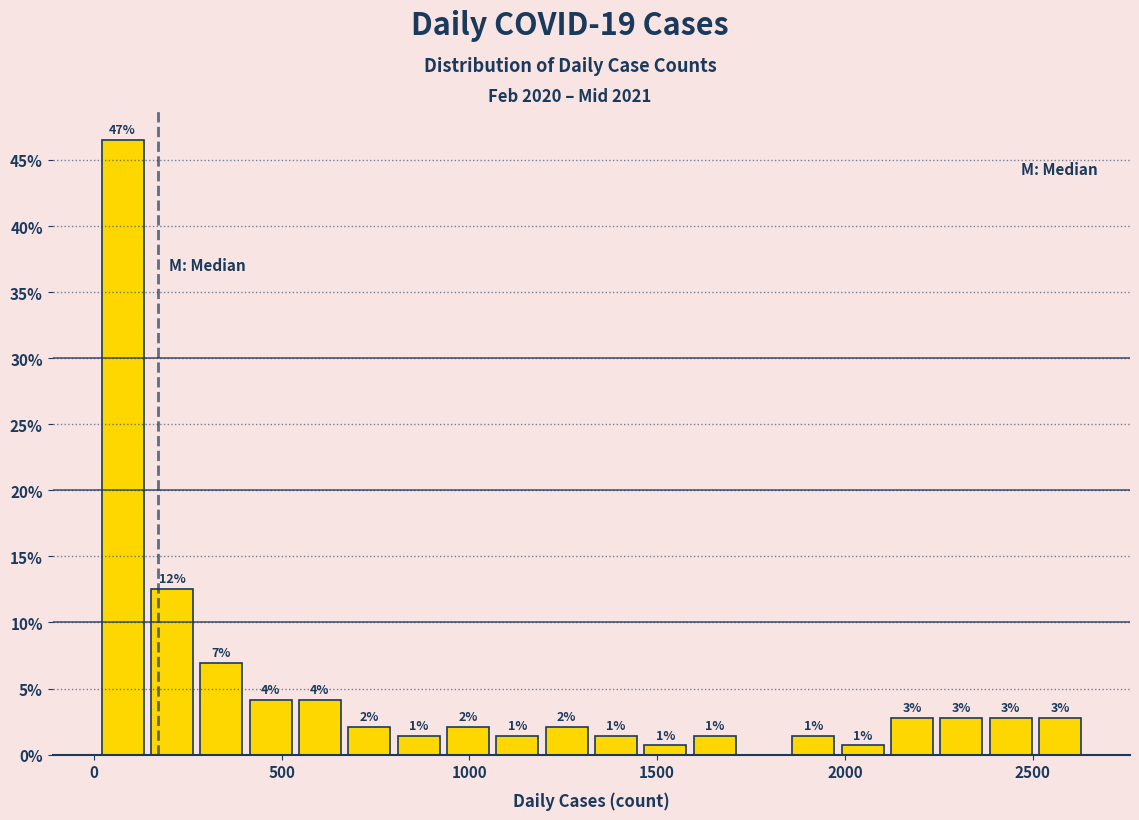

Around what value on the x-axis is the tallest bar? Give the approximate position of its centre, as read against the axis.

100